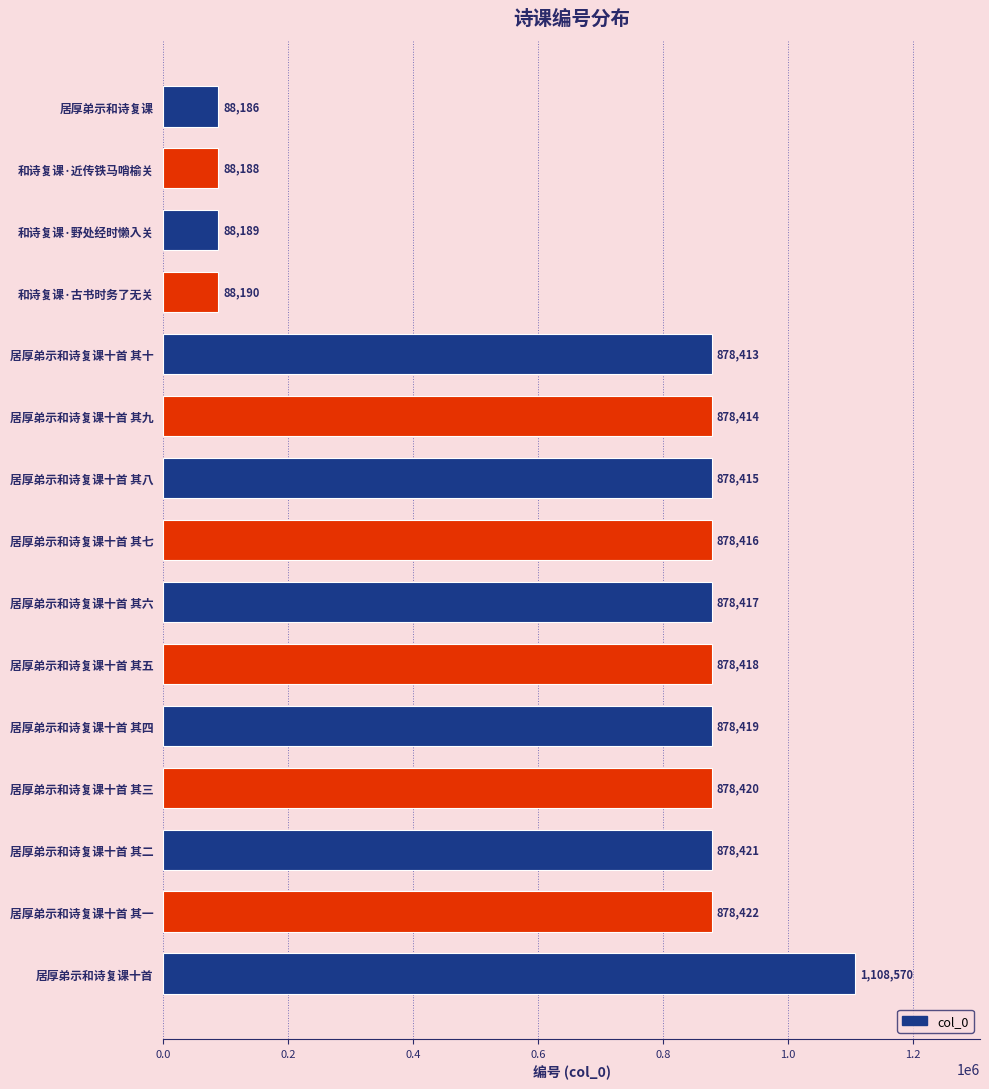

Rank the categories by value from lowest to highest.

居厚弟示和诗复课, 和诗复课·近传铁马哨榆关, 和诗复课·野处经时懒入关, 和诗复课·古书时务了无关, 居厚弟示和诗复课十首 其十, 居厚弟示和诗复课十首 其九, 居厚弟示和诗复课十首 其八, 居厚弟示和诗复课十首 其七, 居厚弟示和诗复课十首 其六, 居厚弟示和诗复课十首 其五, 居厚弟示和诗复课十首 其四, 居厚弟示和诗复课十首 其三, 居厚弟示和诗复课十首 其二, 居厚弟示和诗复课十首 其一, 居厚弟示和诗复课十首